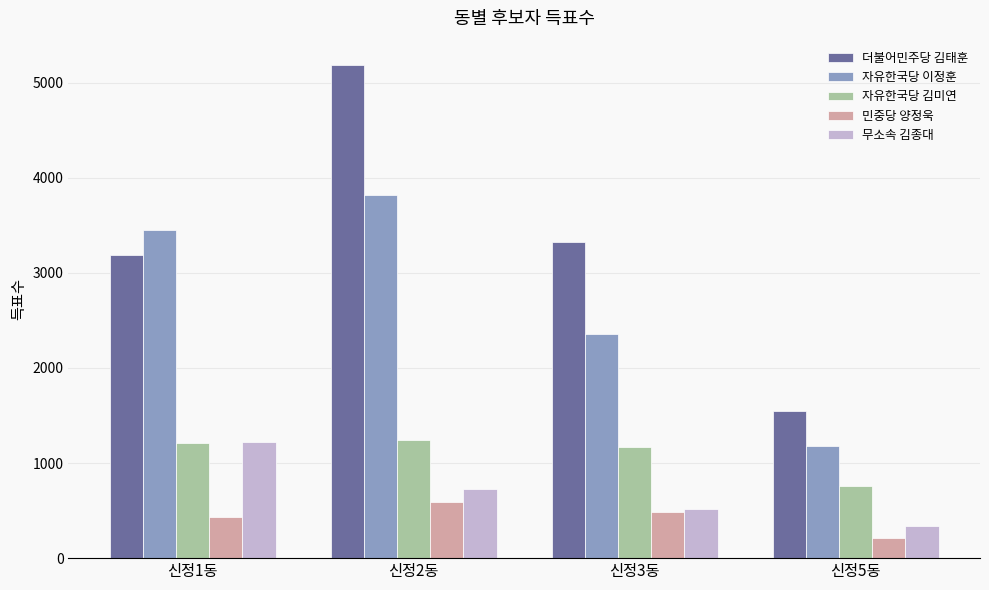

True or false: 무소속 김종대 has a value of 727 at 신정3동.

False